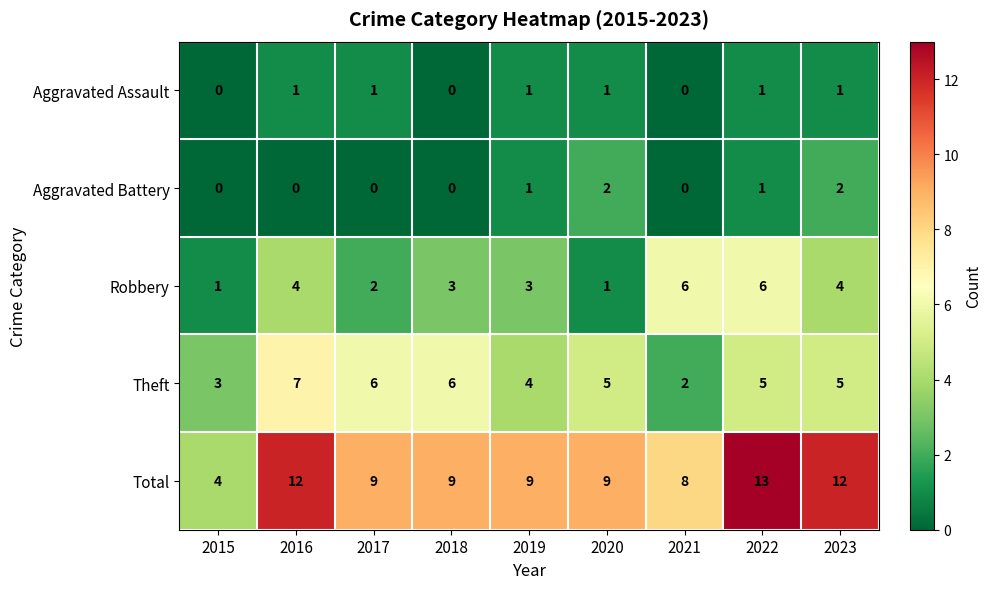

What is the difference between the second highest and minimum values in the Robbery series?

5